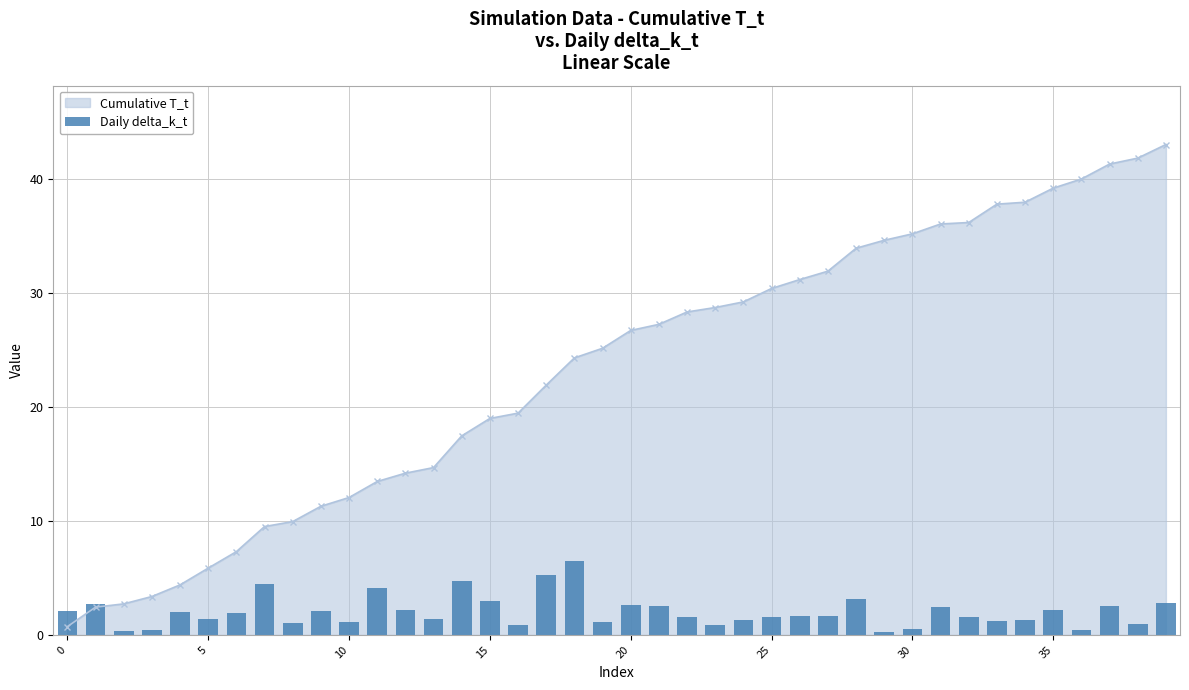

Reading right to left, extract all data points from this chart.

2.8	1.0	2.6	0.4	2.2	1.3	1.3	1.6	2.4	0.5	0.3	3.1	1.7	1.6	1.6	1.3	0.9	1.6	2.5	2.7	1.1	6.5	5.2	0.9	2.9	4.7	1.4	2.2	4.1	1.1	2.1	1.0	4.5	1.9	1.4	2.0	0.5	0.4	2.7	2.1